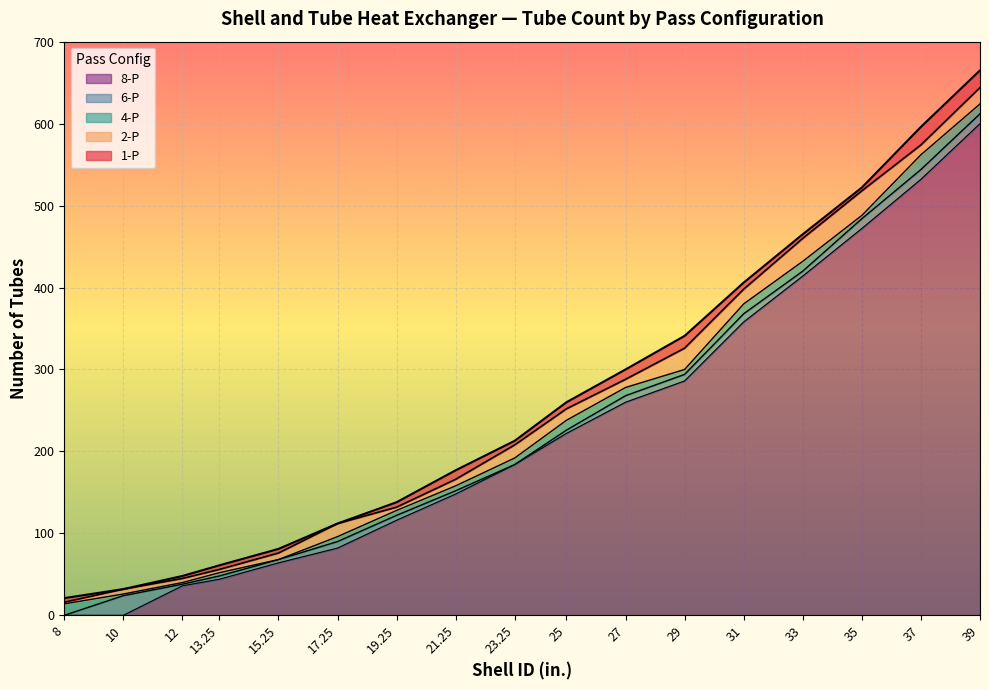

Reading right to left, what are all the values shown in this chart?

1-P: 665	596	522	465	406	341	300	260	213	177	138	112	81	61	48	32	21
2-P: 644	574	518	460	398	326	288	252	208	166	132	112	76	56	45	32	16
4-P: 624	562	488	432	380	300	278	238	192	158	128	96	68	52	40	26	14
6-P: 612	544	484	420	368	294	268	226	184	152	122	90	68	48	38	24	0
8-P: 600	532	472	414	358	286	260	222	184	148	116	82	64	44	36	0	0